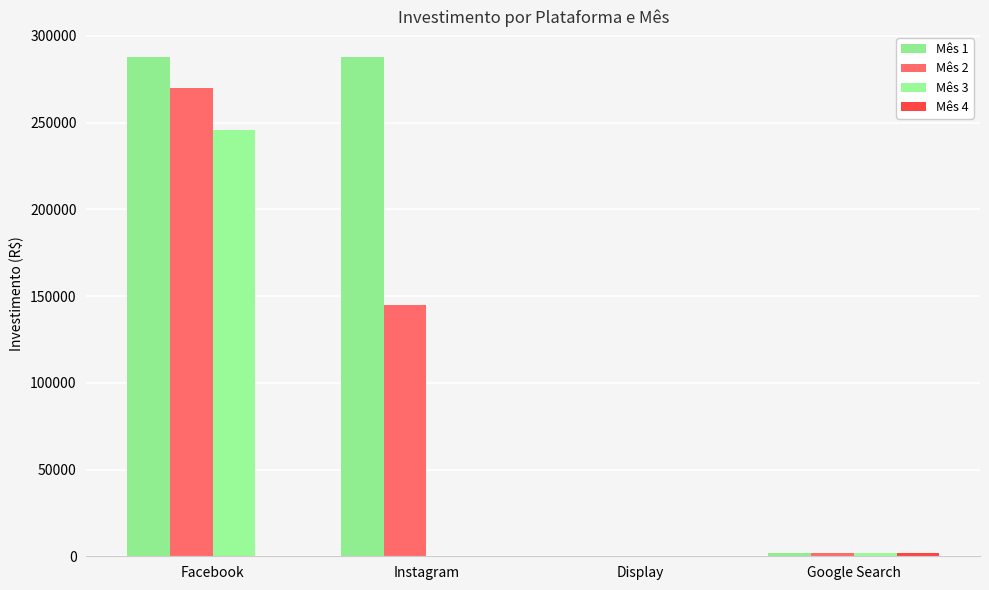

At Google Search, list the series in order from smallest to largest.

Mês 2, Mês 3, Mês 1, Mês 4